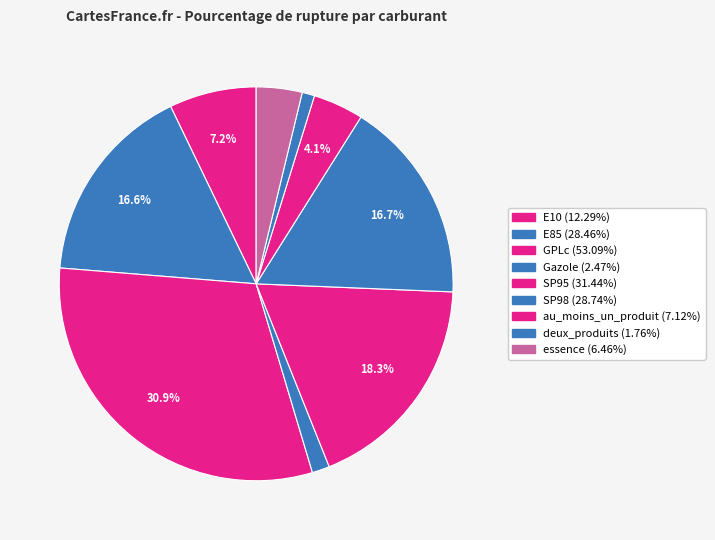

How many segments does this pie chart have?

9